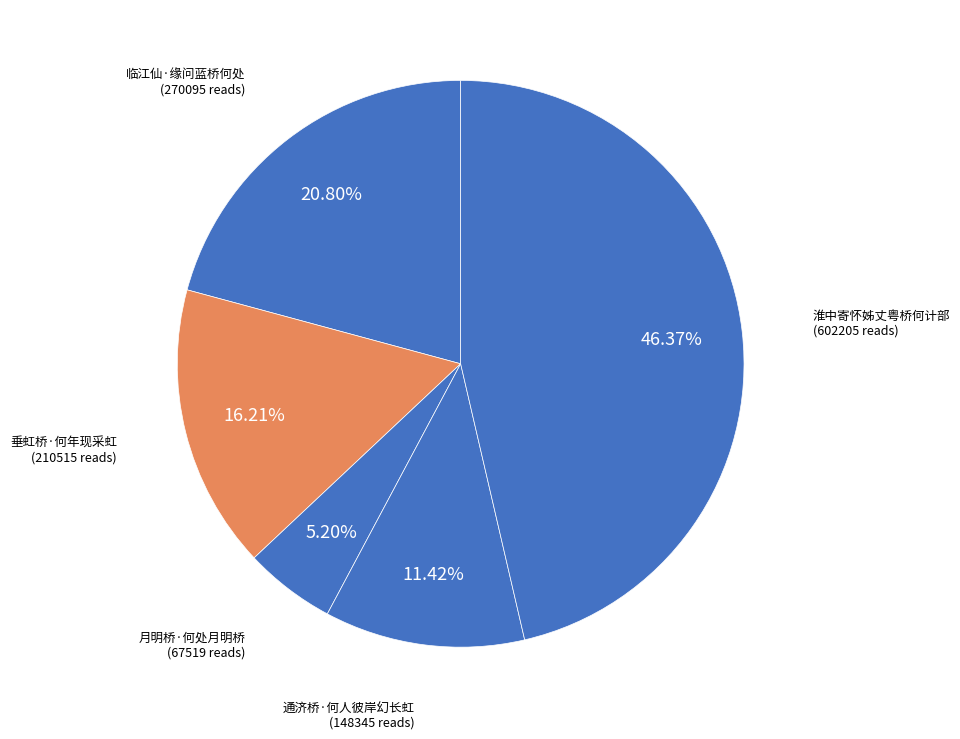

Which slice is the smallest?

月明桥·何处月明桥